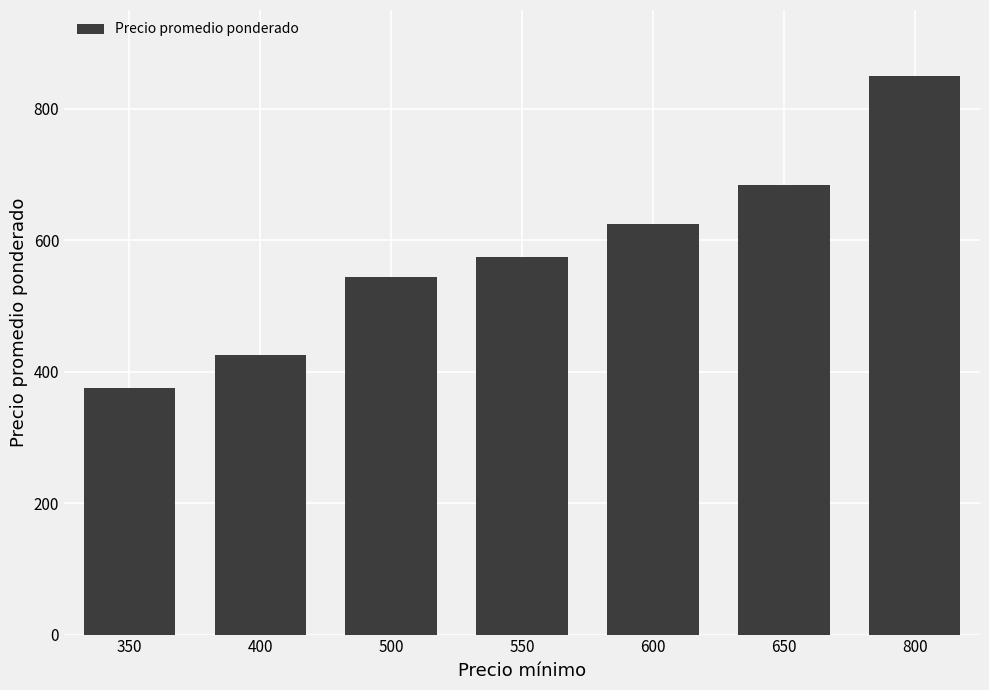

How many values are below 575?

3